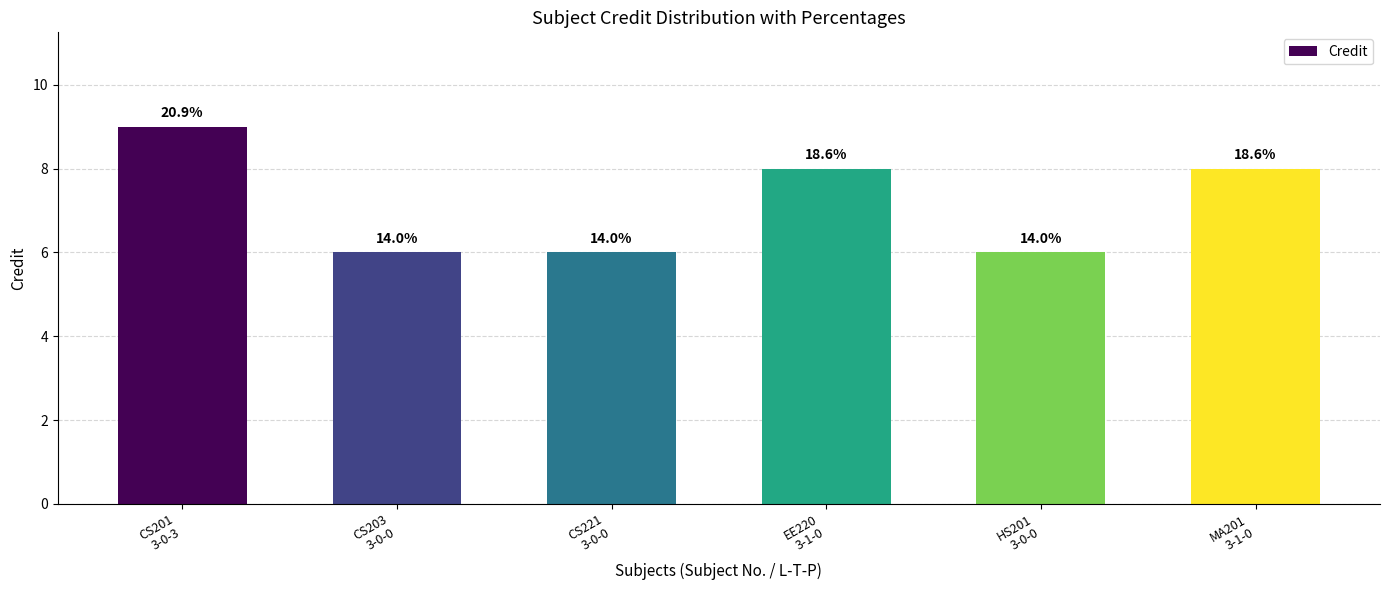

List the labels in order of value, largest first.

CS201
3-0-3, EE220
3-1-0, MA201
3-1-0, CS203
3-0-0, CS221
3-0-0, HS201
3-0-0